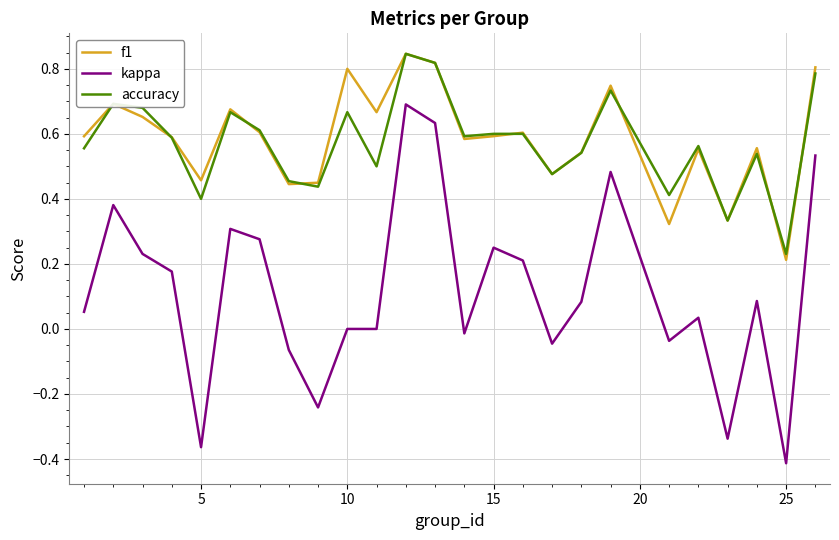

Does the chart display data point markers on the line(s)?

No